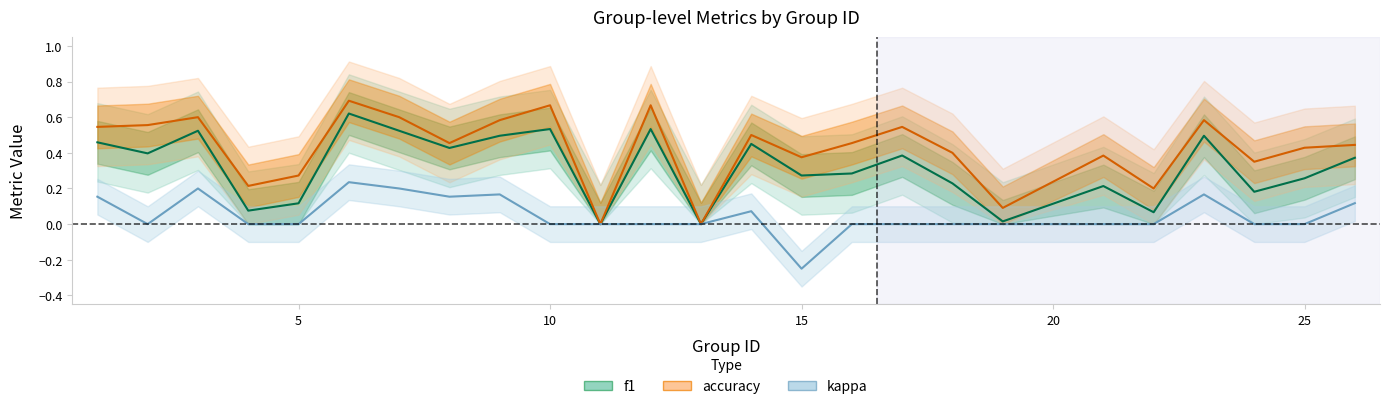

What is the difference between the maximum and minimum values in the f1 series?

0.6